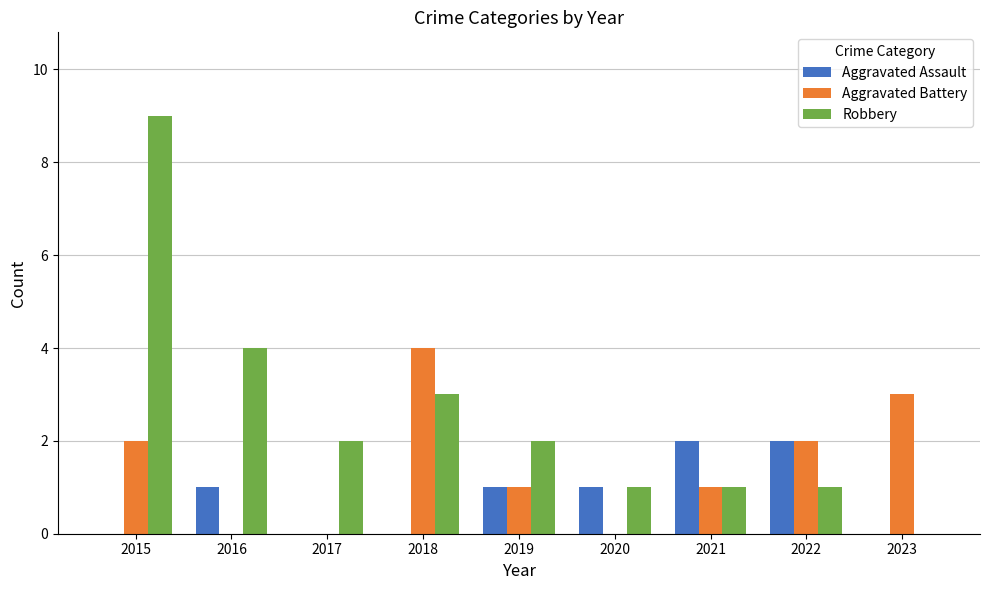

What is the maximum value for Robbery?

9